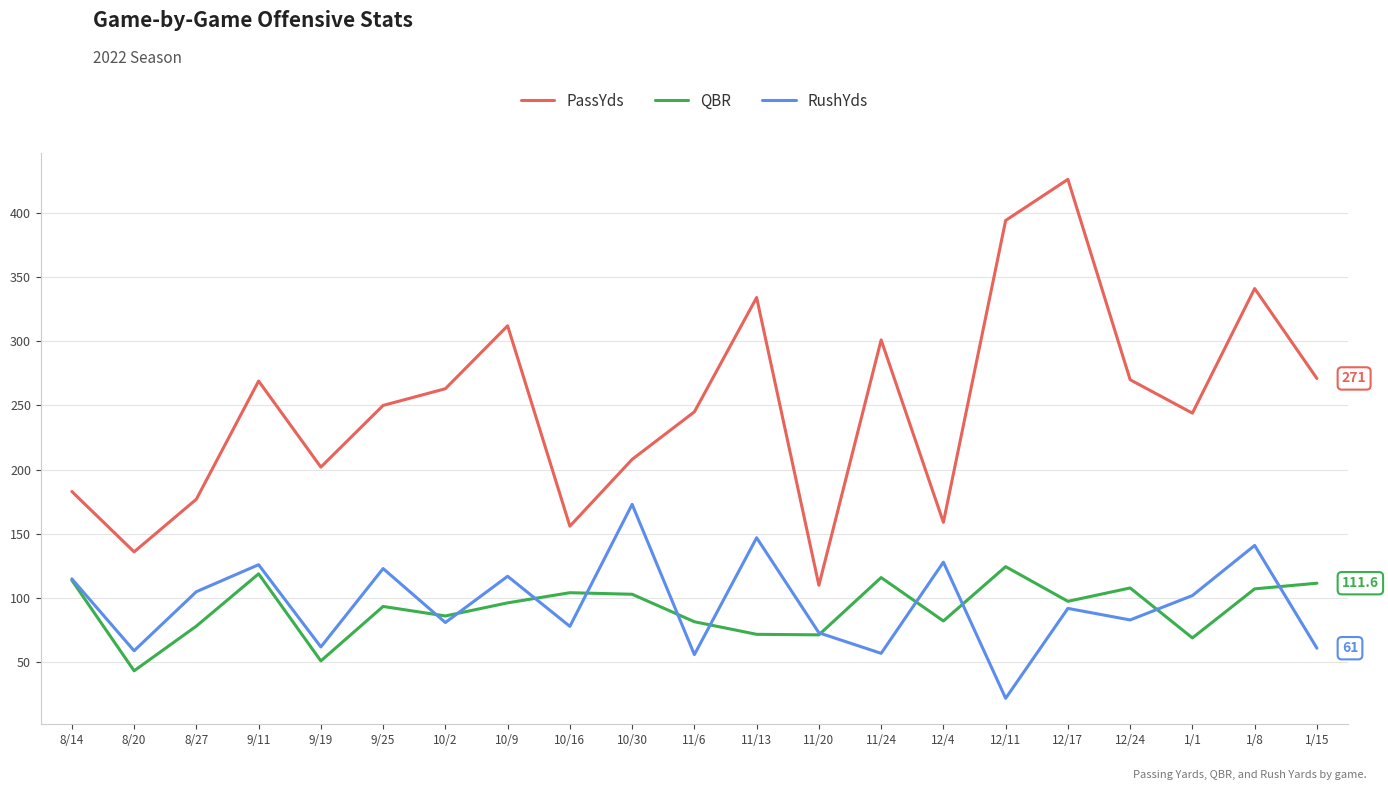

True or false: PassYds and QBR intersect in this chart.

False